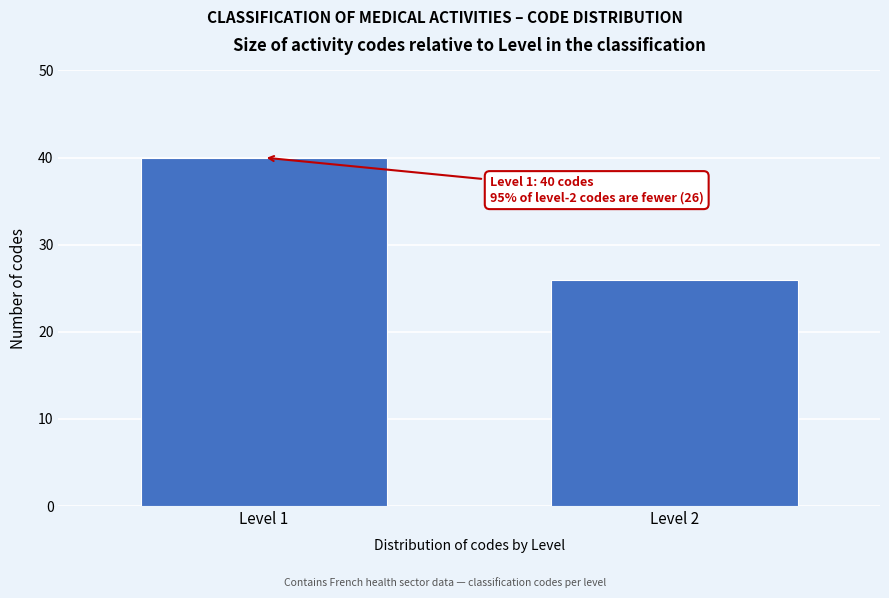

Reading left to right, extract all data points from this chart.

Level 1=40	Level 2=26